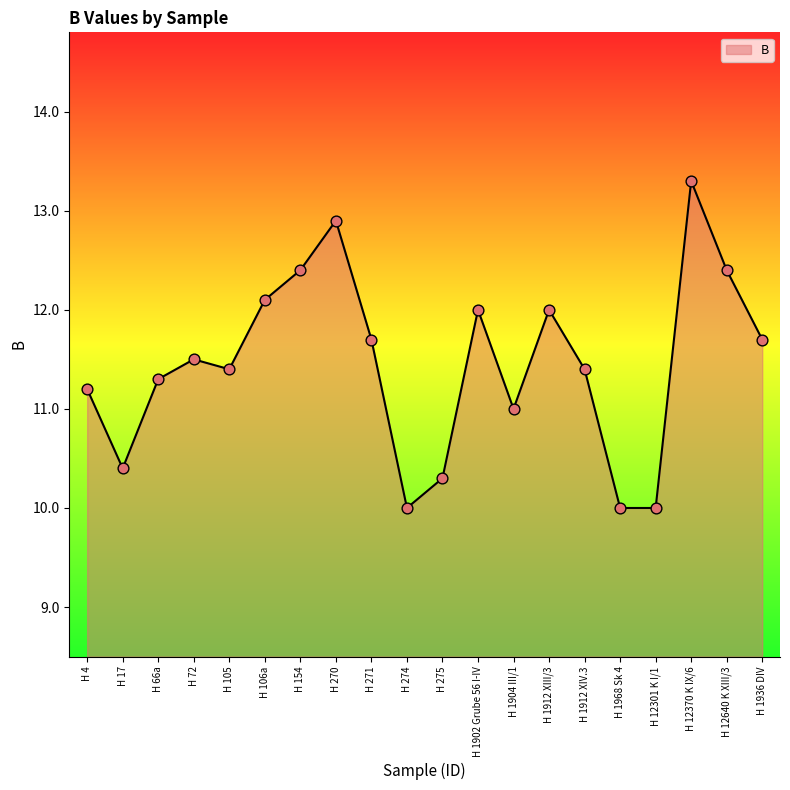

Which has a higher value, H 270 or H 1912 XIV.3?

H 270